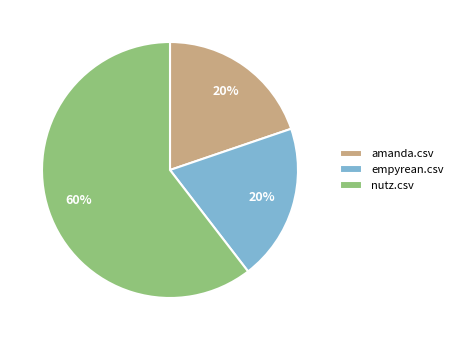

To the nearest percent, what is the combined percentage of amanda.csv and empyrean.csv?

40%